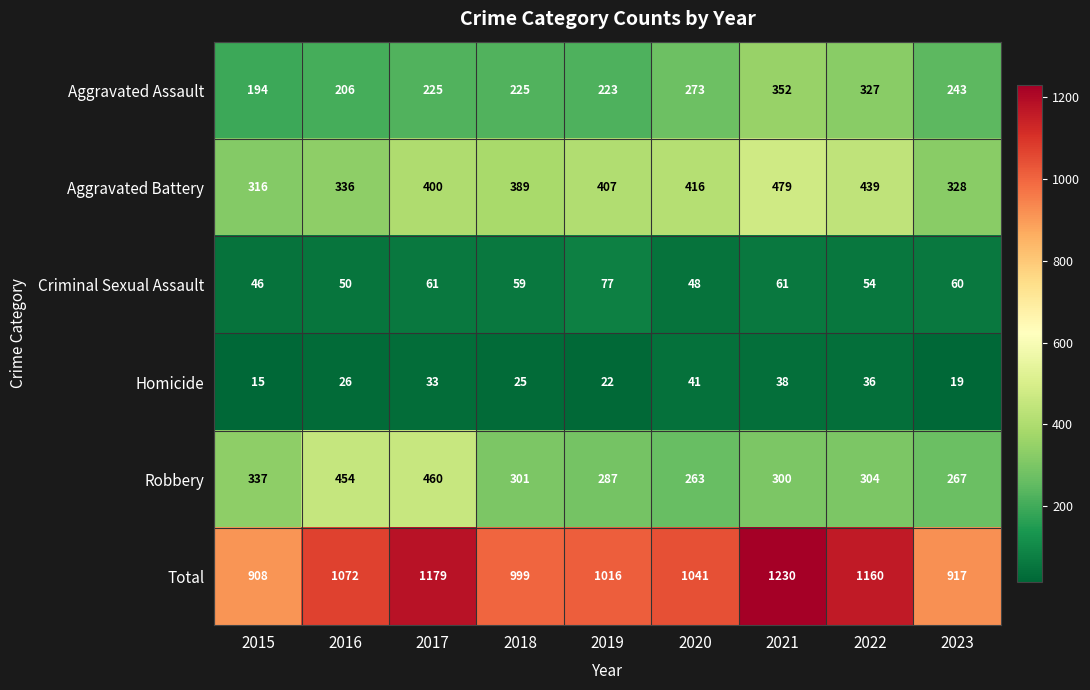

What is the smallest value displayed?

15